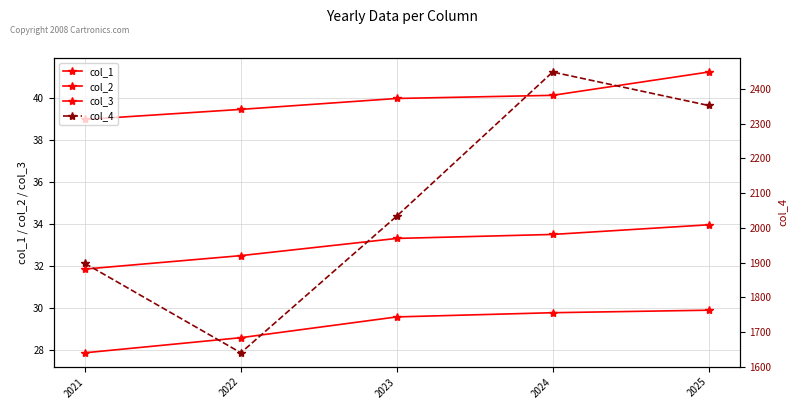

Reading right to left, what are all the values shown in this chart?

col_1: 29.9	29.8	29.6	28.6	27.9
col_2: 41.2	40.1	40.0	39.5	39.0
col_3: 34.0	33.5	33.3	32.5	31.8
col_4: 2352.8	2449.1	2033.9	1640.0	1897.6